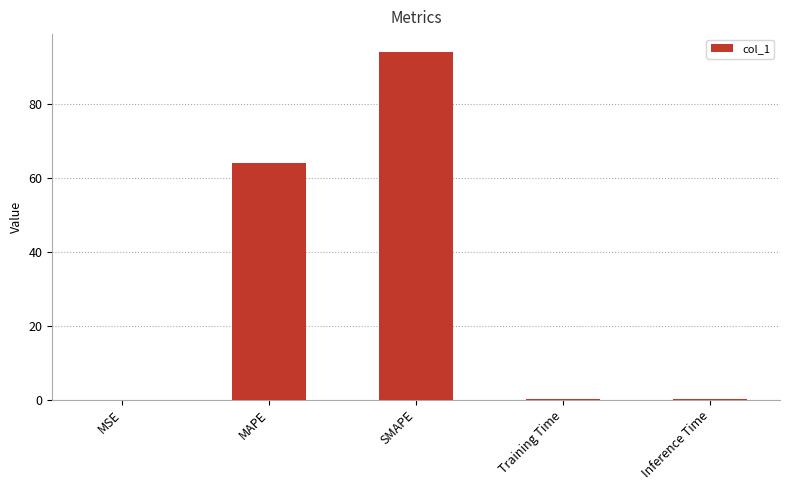

The value at MAPE is 64.0. True or false?

True